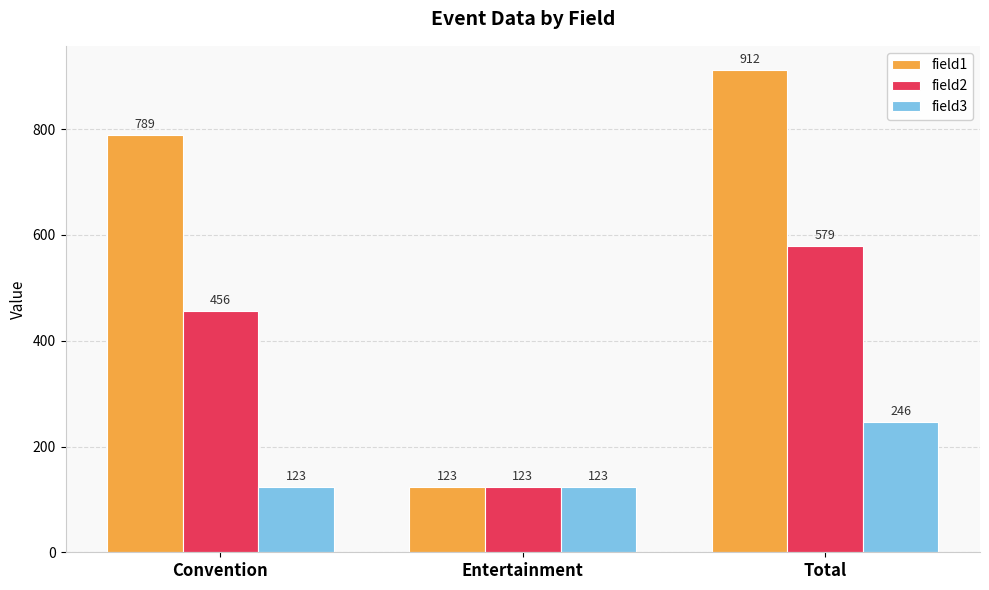

How many bars are there in total?

9